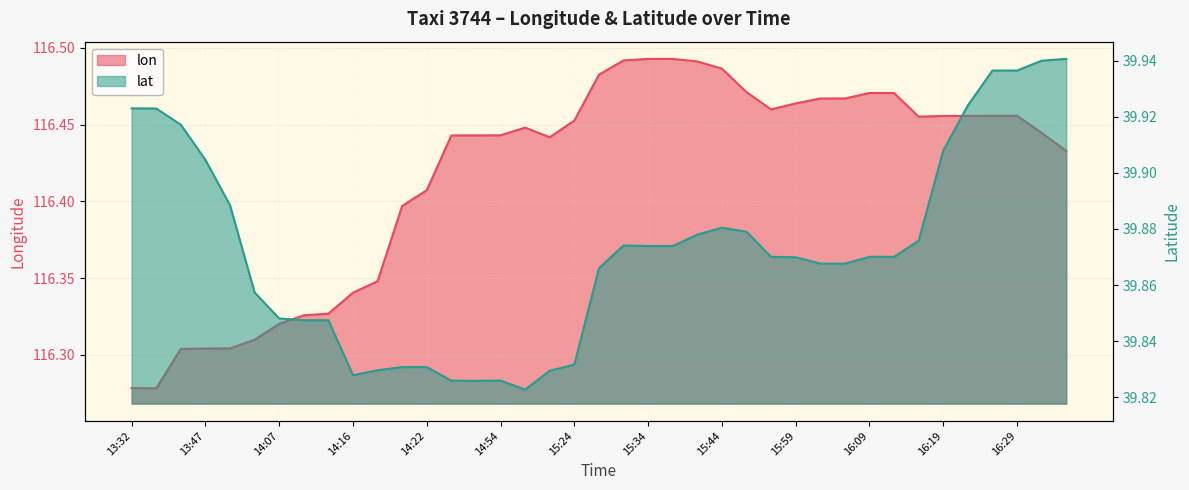

What is the average value of the lat series?

39.9